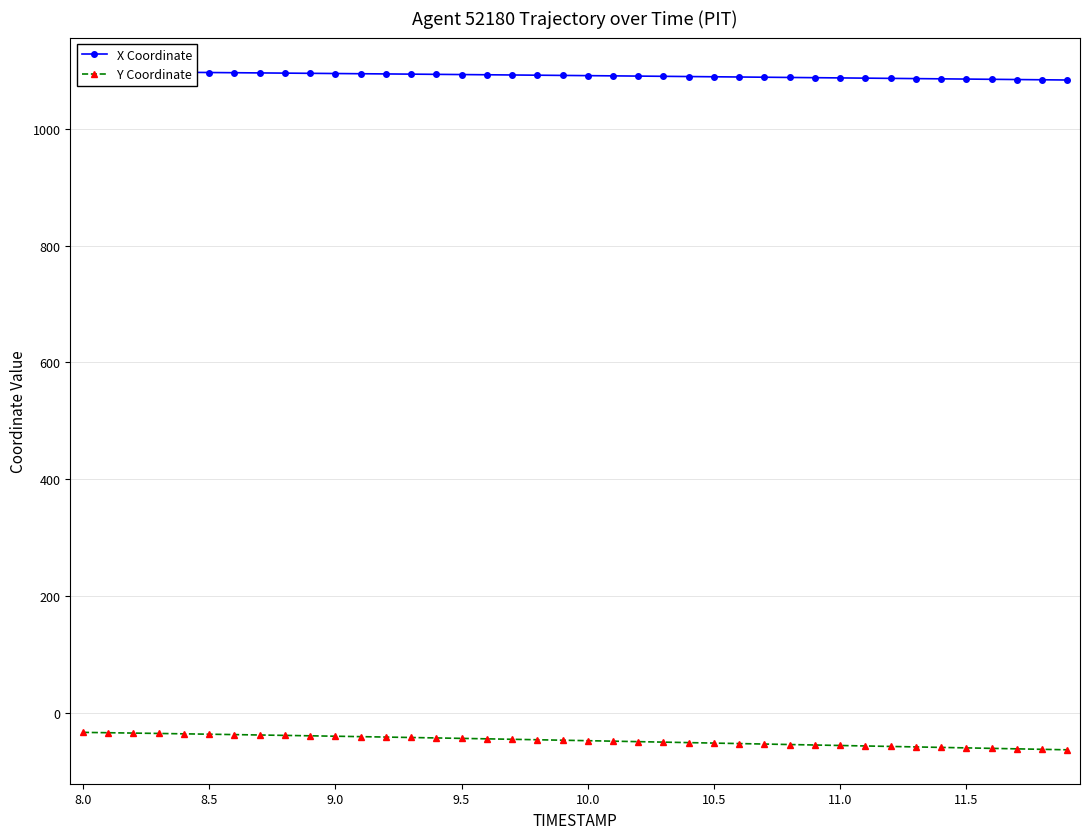

What is the highest value of the Y Coordinate series?

-34.0